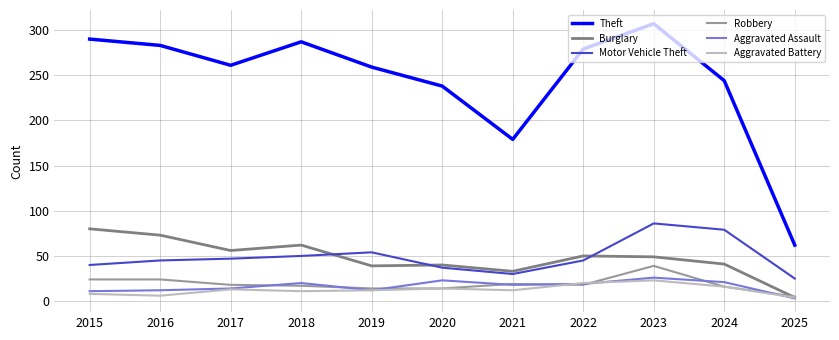

How many lines are shown in the chart?

6